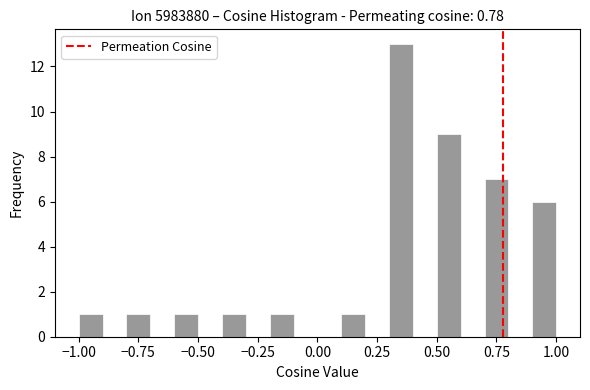

Around what value on the x-axis is the tallest bar? Give the approximate position of its centre, as read against the axis.

0.35